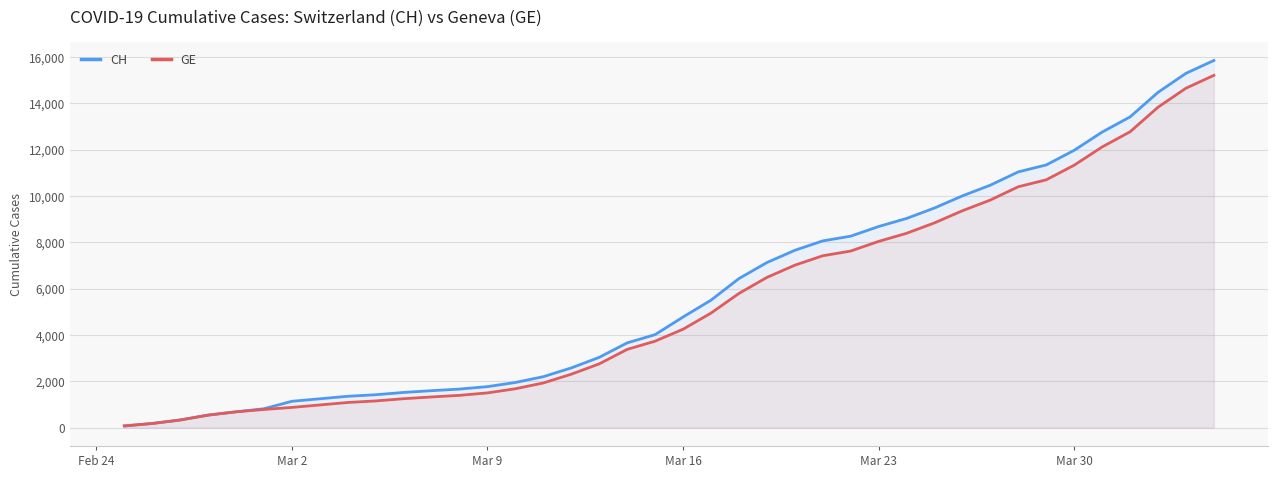

Which series has the largest range (max minus min)?

CH